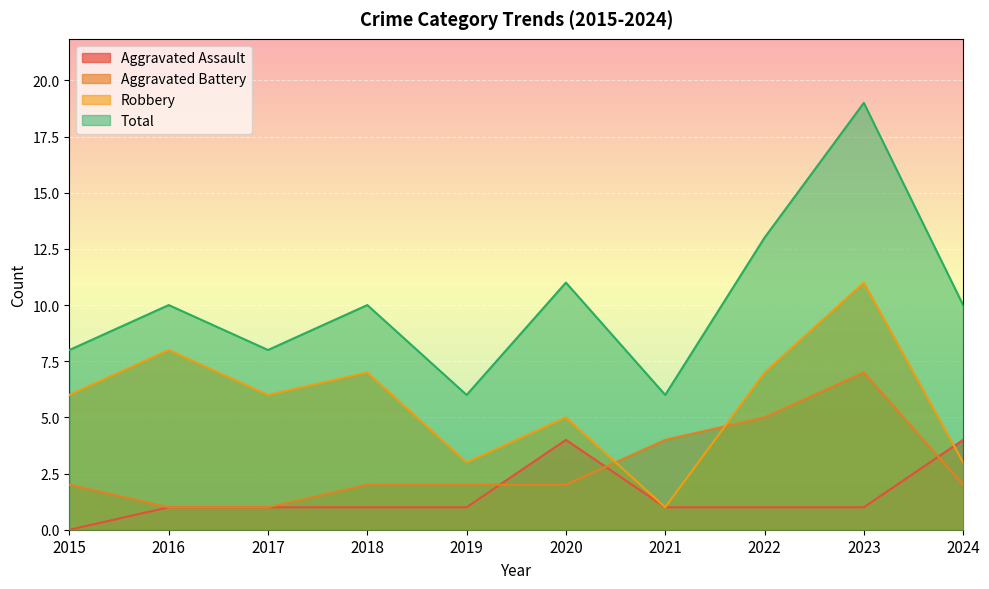

How many data points in Aggravated Battery are above 2?

3